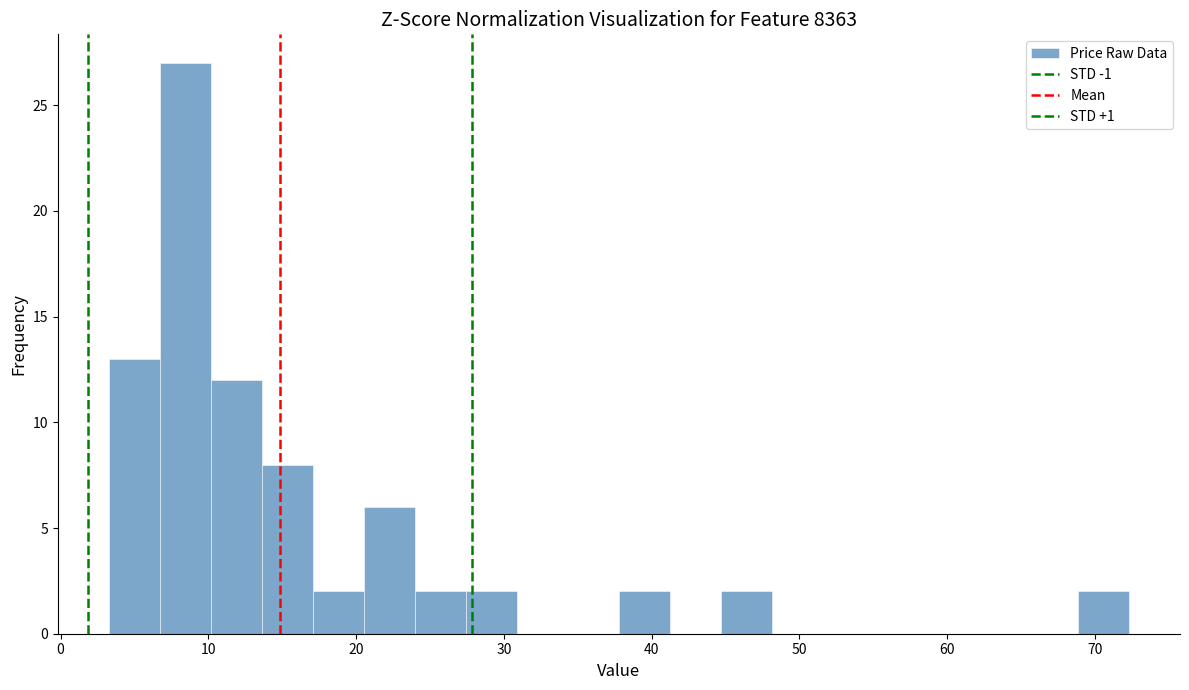

Around what value on the x-axis is the tallest bar? Give the approximate position of its centre, as read against the axis.

8